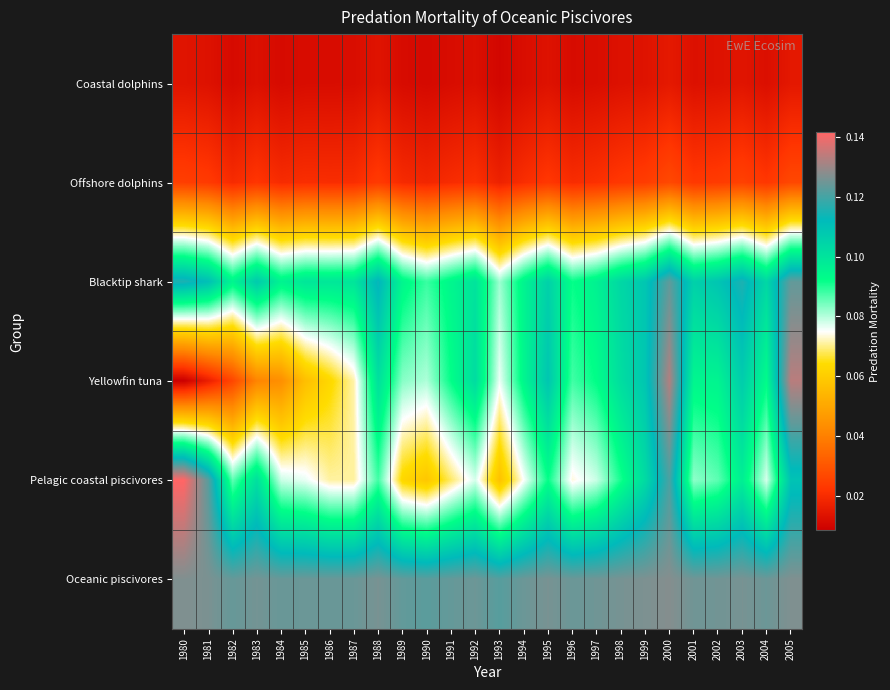

Between 1997 and 1988, which is larger?

1988